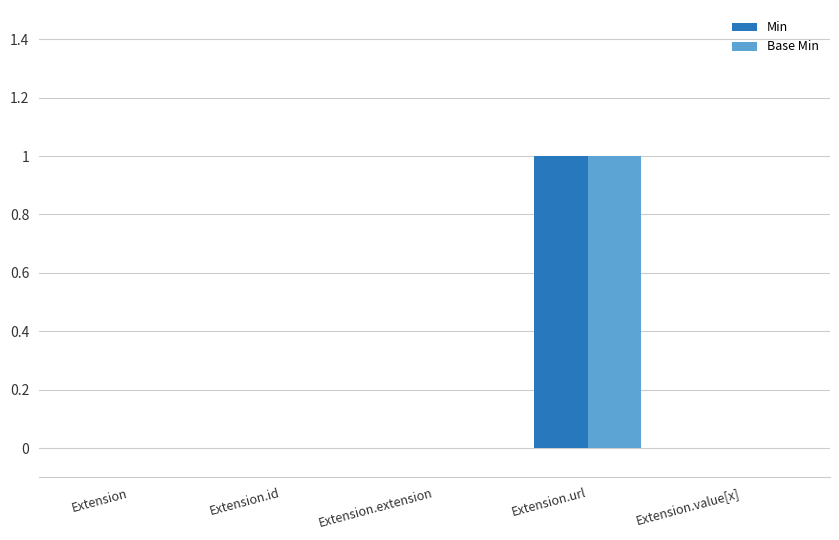

At which category does the chart reach its peak across all series?

Extension.url